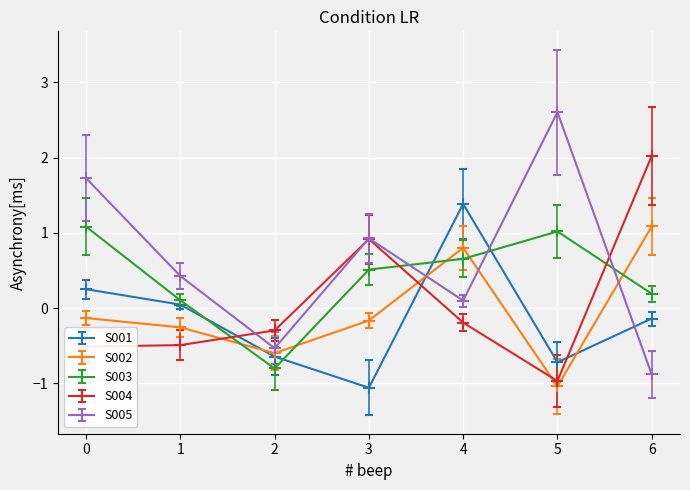

What is the difference between the S003 values at 5 and 4?

0.4